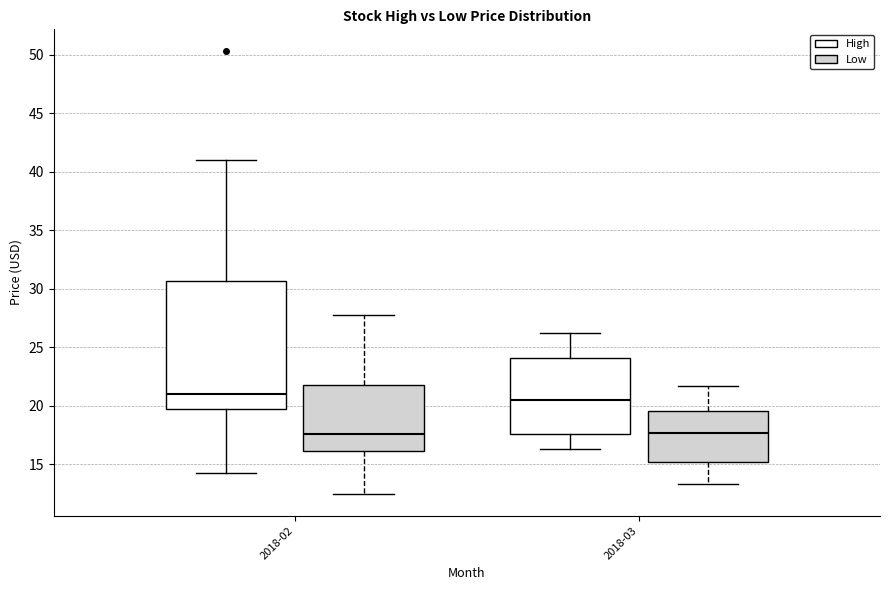

Where is the lower edge of the box for 2018-02 (Low) on the y-axis? The values are not printed on the chart, so give them approximately, as read against the axis.

16.0